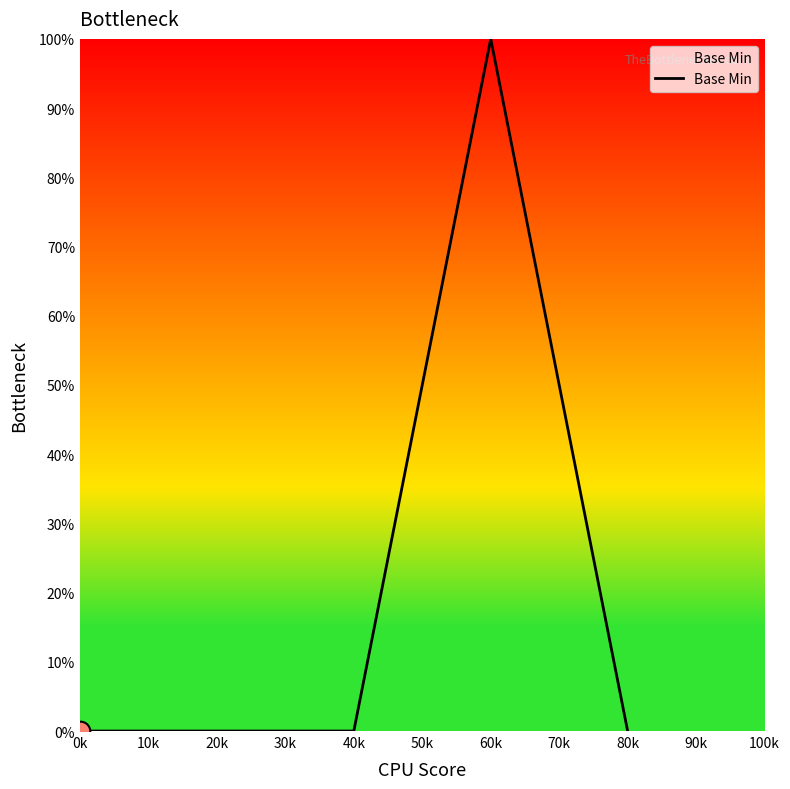

Between 60k and 80k, which is larger?

60k